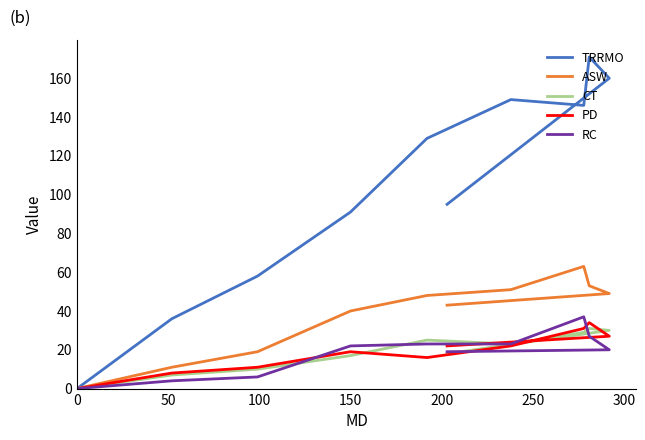

Reading left to right, list all the values displayed in this chart.

TRRMO: 95	160	171	146	149	129	91	58	36	0
ASW: 43	49	53	63	51	48	40	19	11	0
CT: 18	30	31	29	23	25	17	10	7	0
PD: 22	27	34	31	22	16	19	11	8	0
RC: 19	20	27	37	23	23	22	6	4	0